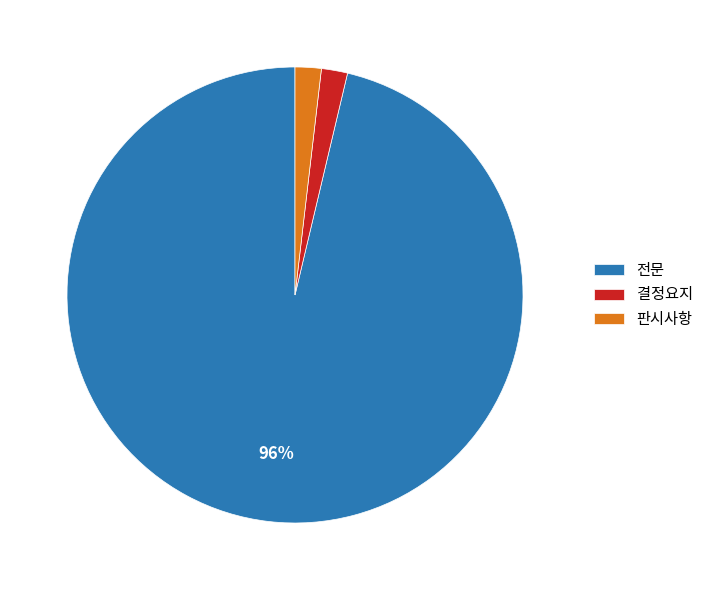

The 전문 slice represents 87% of the pie. True or false?

False